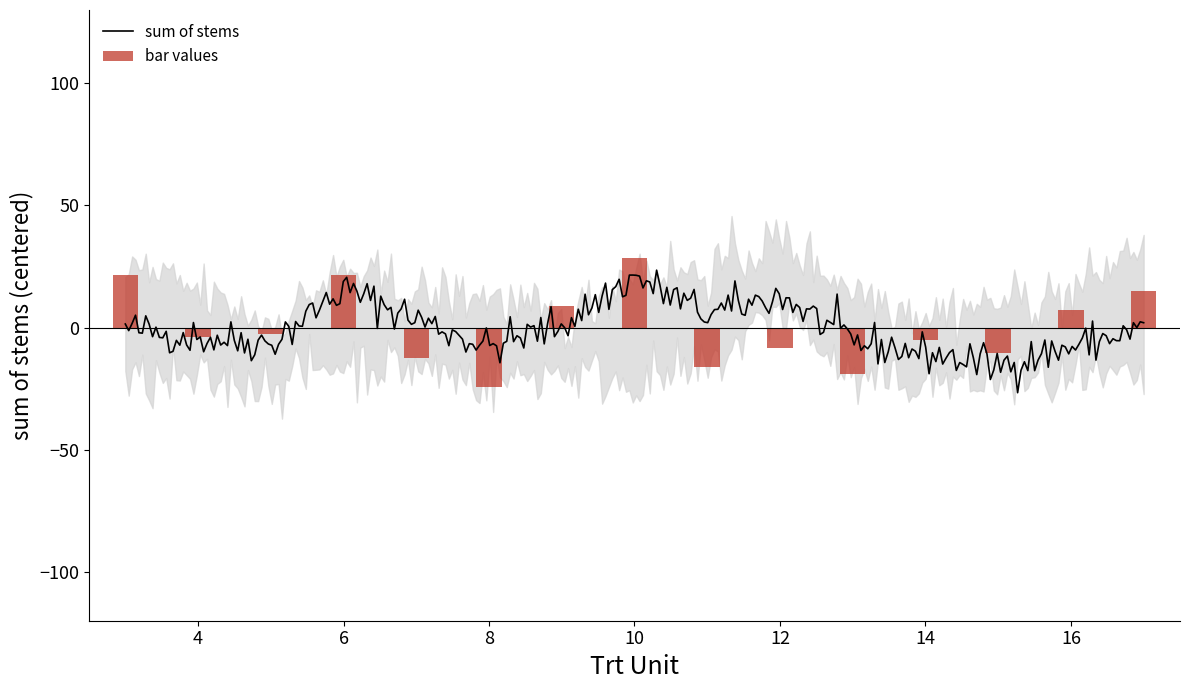

The avg_sum series shows 67.1 at 10. True or false?

False